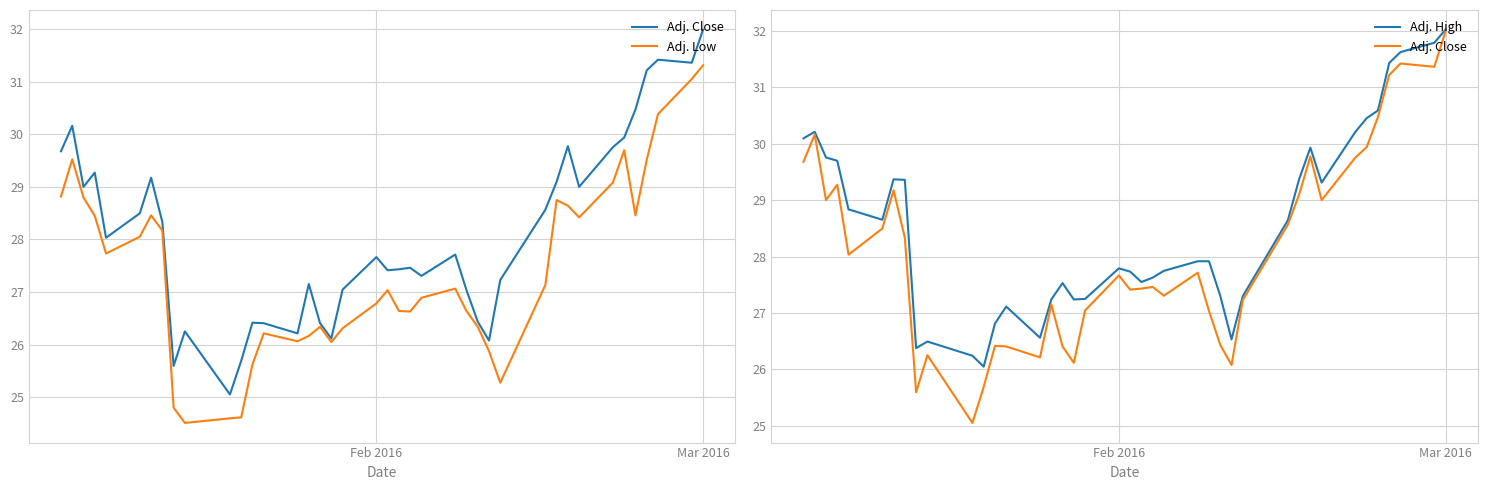

Which series has the largest total across all categories?

Adj. High